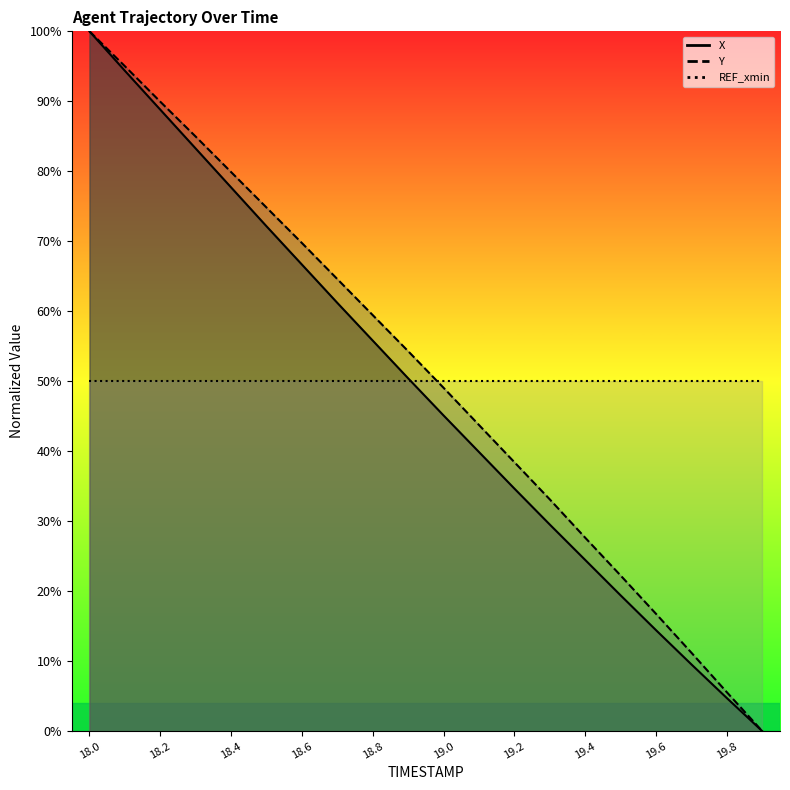

Which category has the lowest value across all series?

19.9